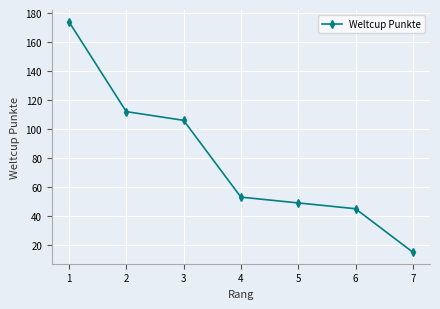

What value does the data have at 2, to the nearest 10?

110